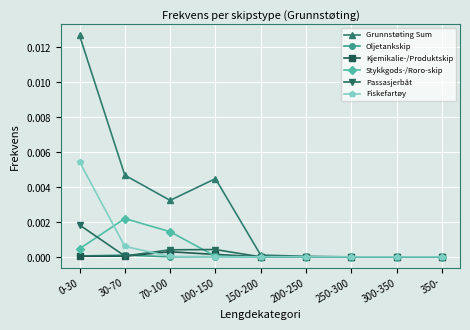

What are all the series names shown in the legend?

Grunnstøting Sum, Oljetankskip, Kjemikalie-/Produktskip, Stykkgods-/Roro-skip, Passasjerbåt, Fiskefartøy